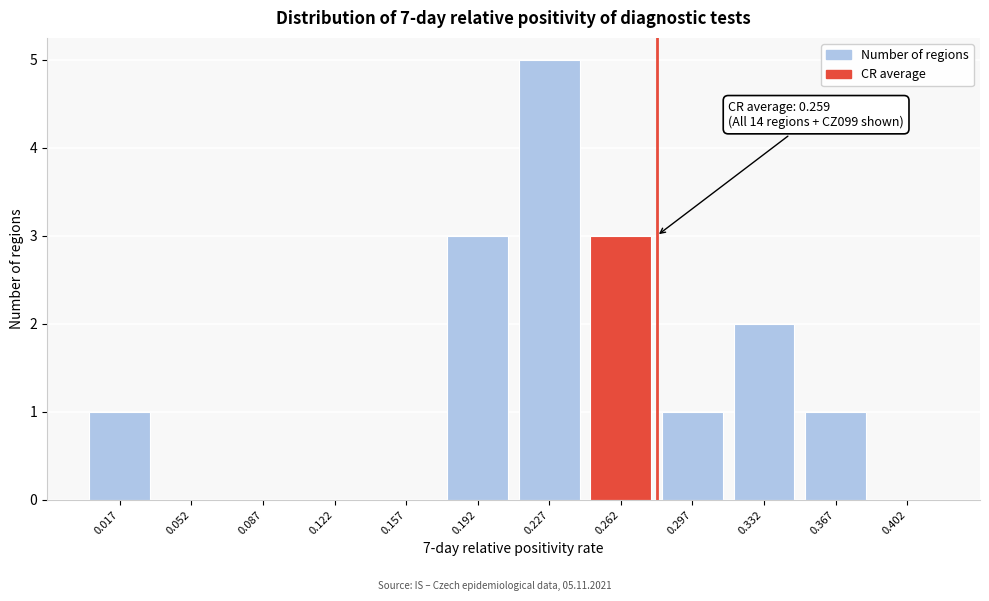

Reading left to right, transcribe all the data shown in this chart.

0.017=1	0.052=0	0.087=0	0.122=0	0.157=0	0.192=3	0.227=5	0.262=3	0.297=1	0.332=2	0.367=1	0.402=0